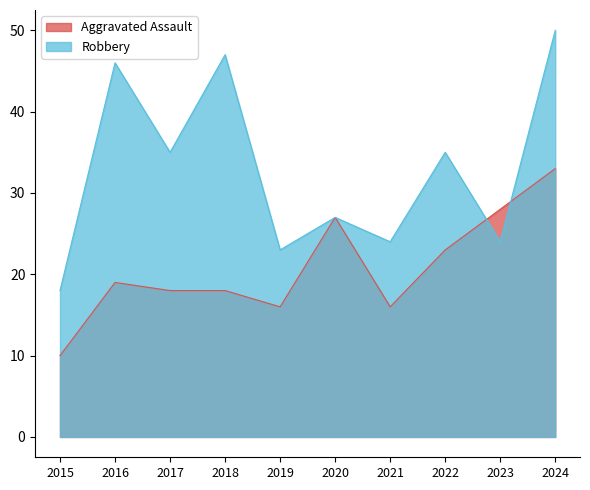

What are all the series names shown in the legend?

Aggravated Assault, Robbery